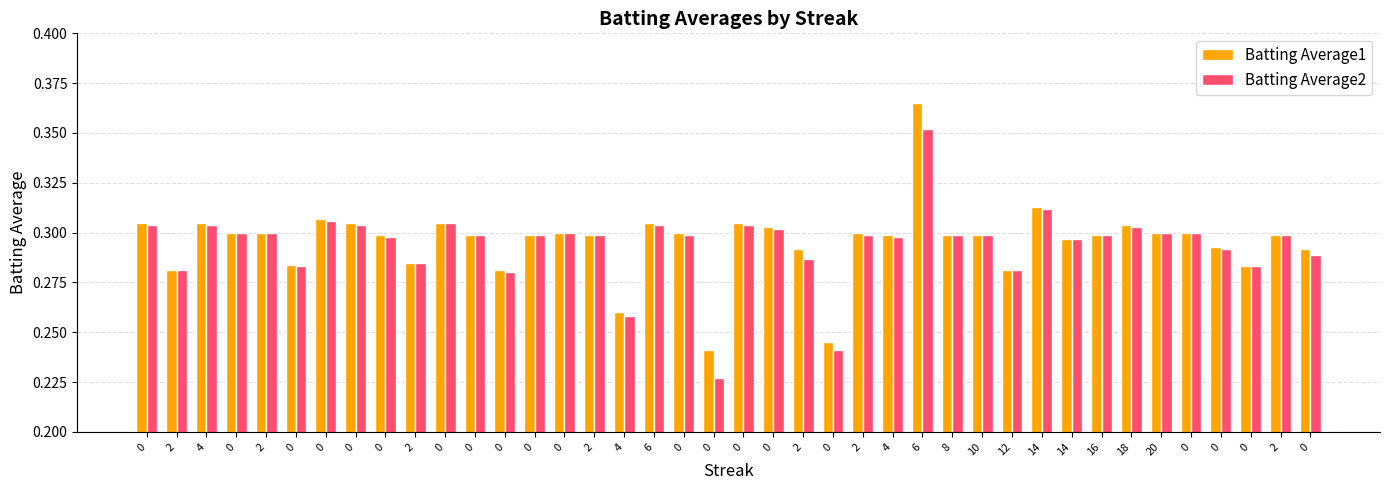

What is the label of the 39th bar from the left?

2